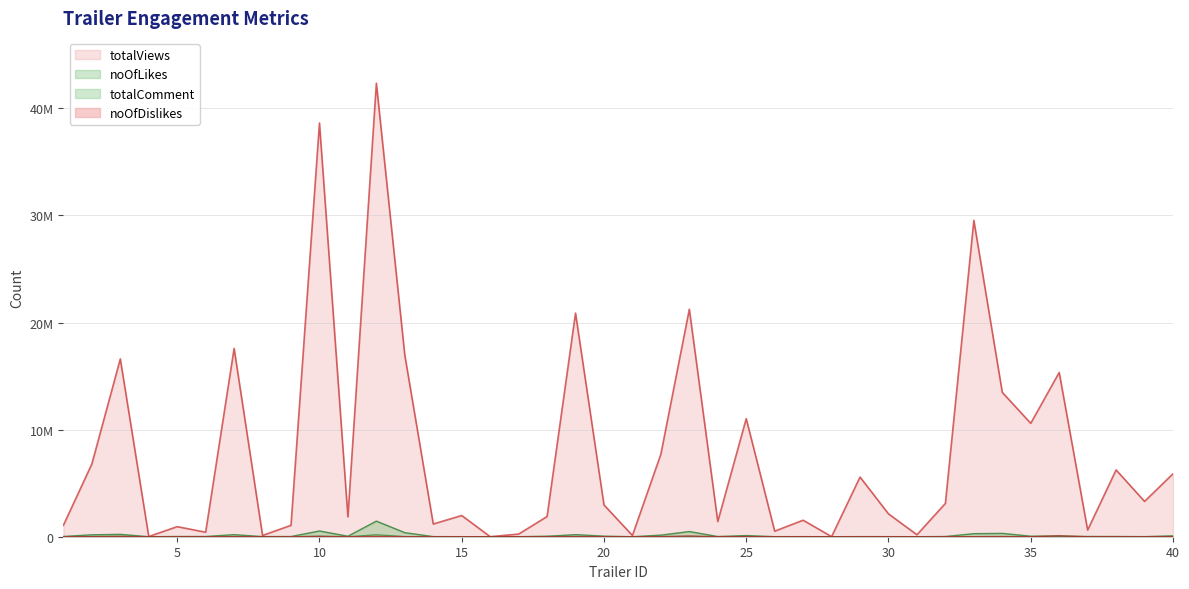

Reading right to left, list all the values displayed in this chart.

totalViews: 5879338	3297988	6235938	622895	15339640	10591868	13479776	29542389	3110364	183435	2134308	5572389	8340	1541508	518428	11025206	1418013	21245155	7708779	115648	2969486	20882845	1886713	246298	5185	1981510	1186623	16947755	42351853	1858172	38637901	1064566	118054	17587560	420138	939455	19249	16605657	6791537	1069421
noOfLikes: 82800	9155	20521	21389	63805	50499	311070	285778	20603	1353	7564	9598	20	8287	5369	108440	18932	484544	147689	1572	53492	195730	39384	3872	53	4400	10439	377781	1457704	45950	535161	18747	10806	194247	21235	20839	214	220314	179688	24455
totalComment: 13306	970	4179	2566	18002	5127	19528	12508	1122	64	853	1057	0	1227	223	5778	1533	28300	18530	203	2113	12332	25106	2115	3	541	271	16247	181750	1682	56547	698	408	7184	1051	1803	53	35341	10369	2870
noOfDislikes: 5689	613	819	380	75207	1719	17982	10772	1539	77	2910	434	1	4164	220	12902	1567	62938	5874	152	3212	16411	742	5629	3	1004	370	8331	27918	1281	24219	880	154	12482	760	475	16	25827	10407	485